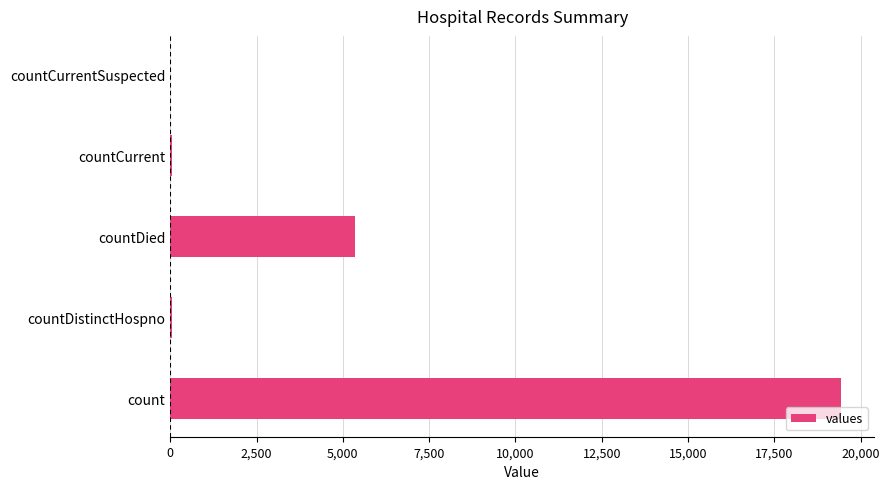

The chart shows a value of 12386 at countCurrentSuspected. True or false?

False